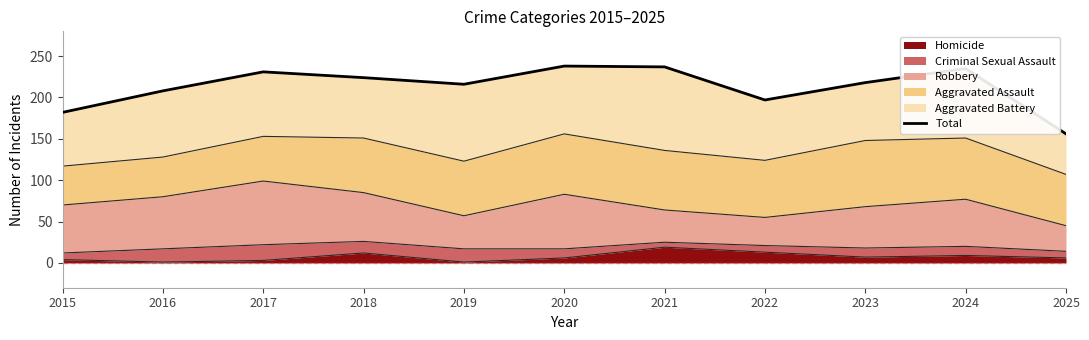

Reading right to left, what are all the values shown in this chart?

2025=156	2024=235	2023=218	2022=197	2021=237	2020=238	2019=216	2018=224	2017=231	2016=208	2015=182